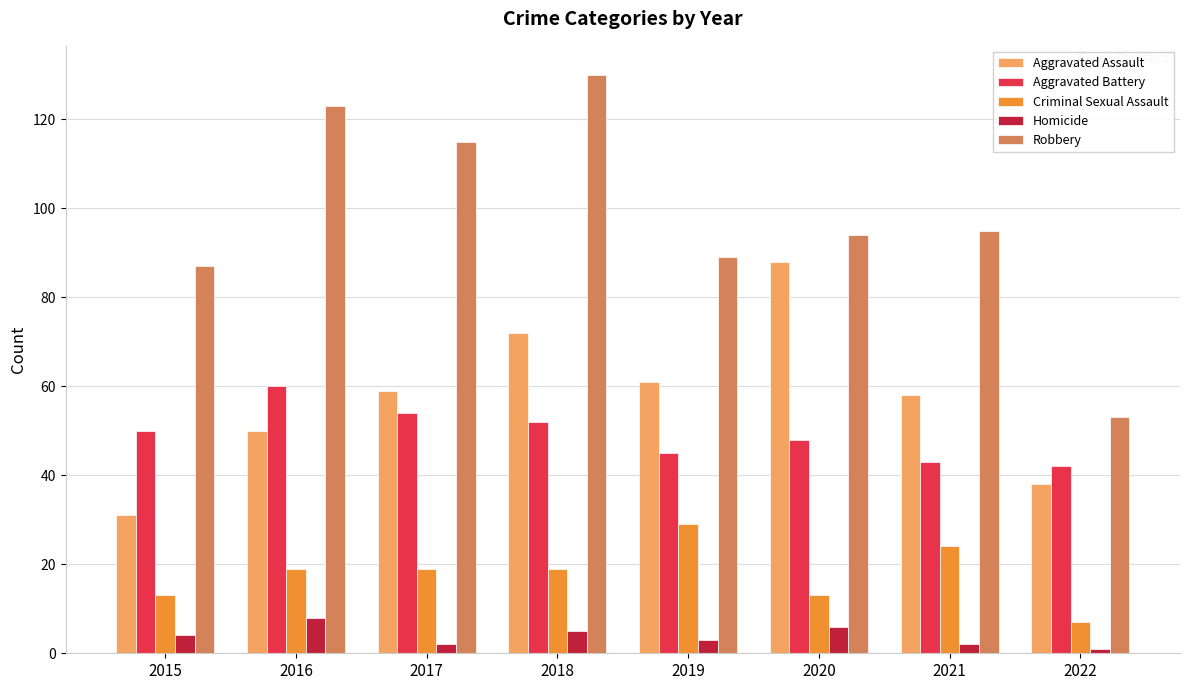

What is the difference between the maximum and minimum values in the Criminal Sexual Assault series?

22